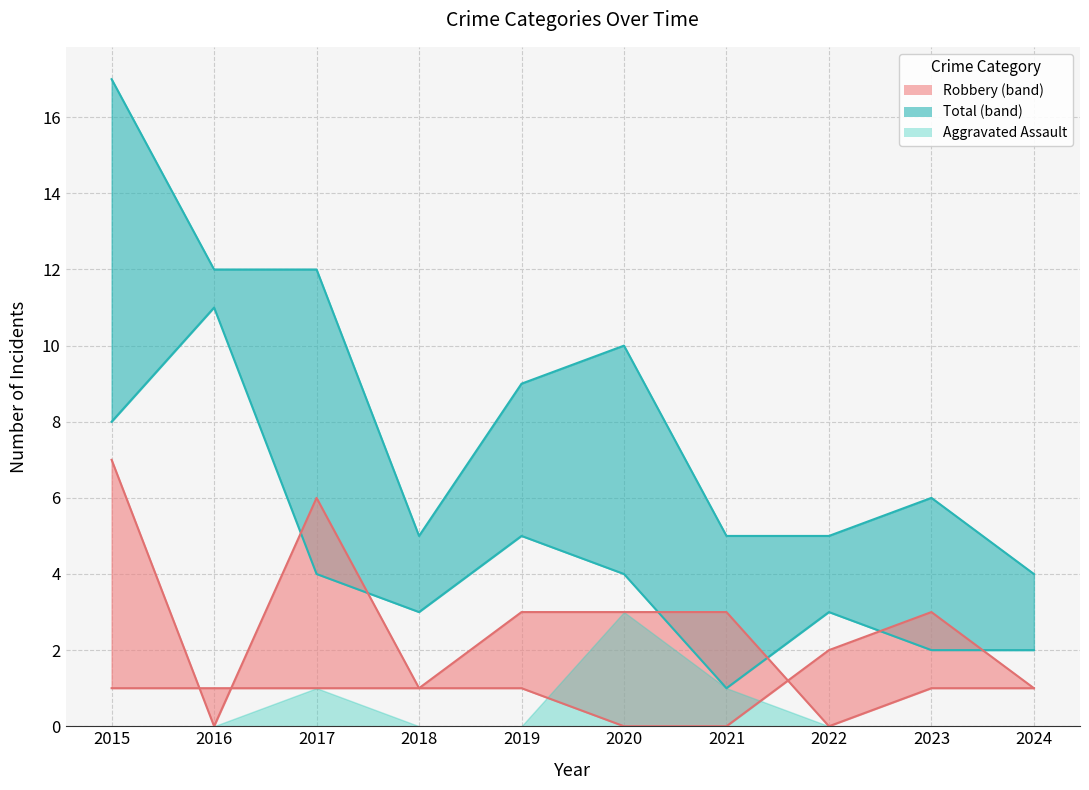

What is the difference between the maximum and second lowest values in the Aggravated Battery series?

3